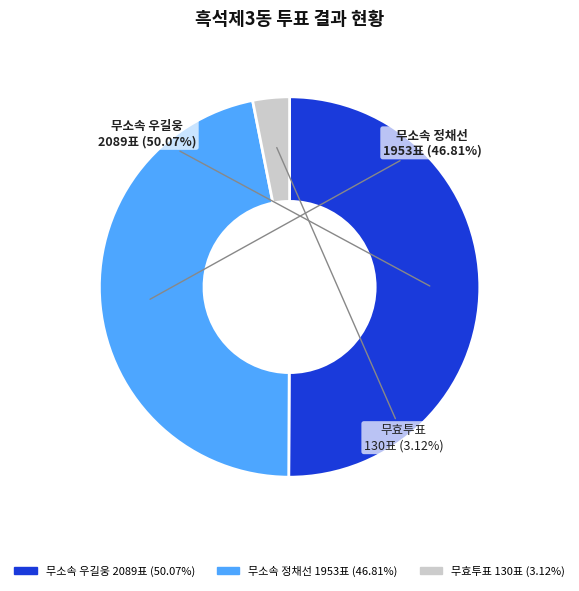

Does any single category account for the majority?

Yes